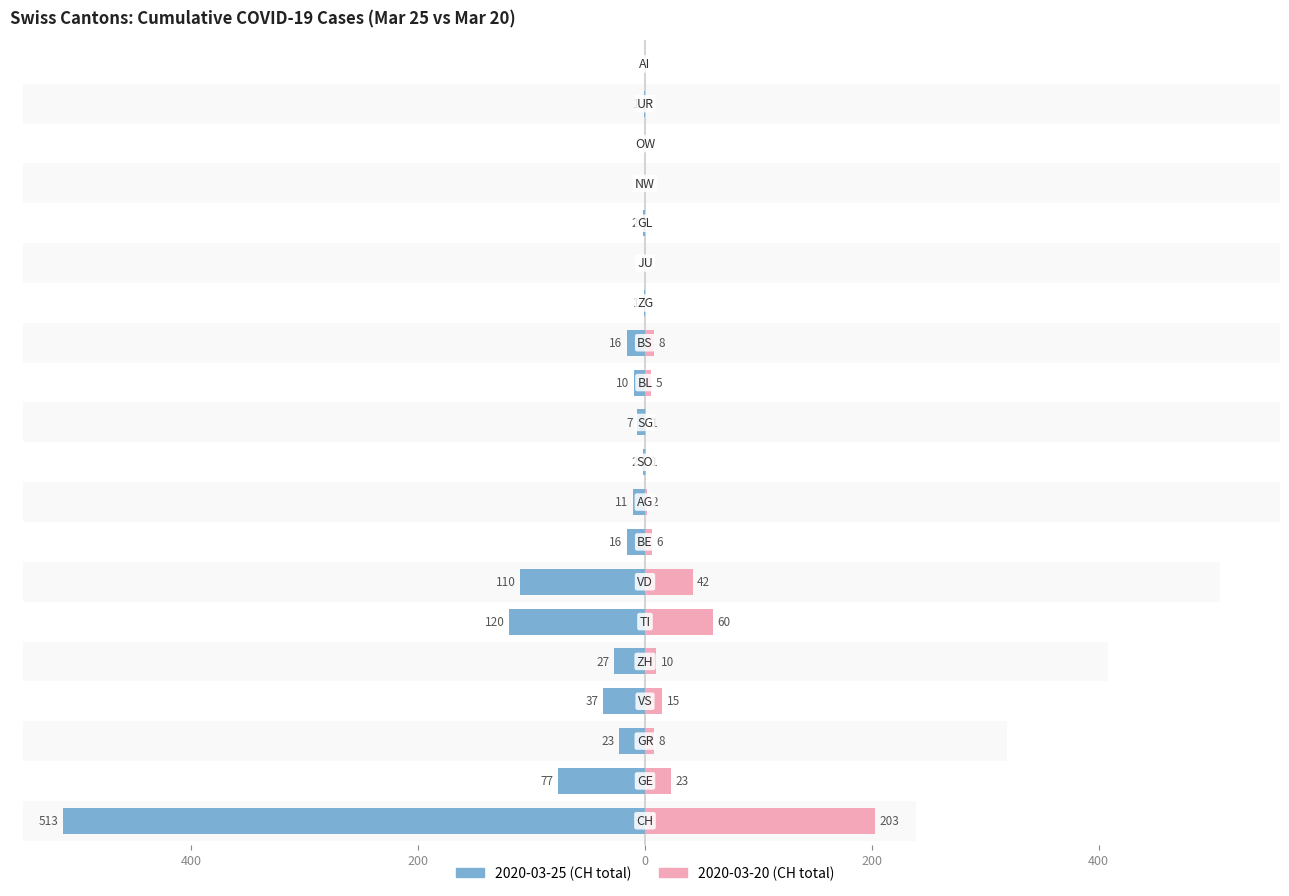

How many groups of bars are there?

20